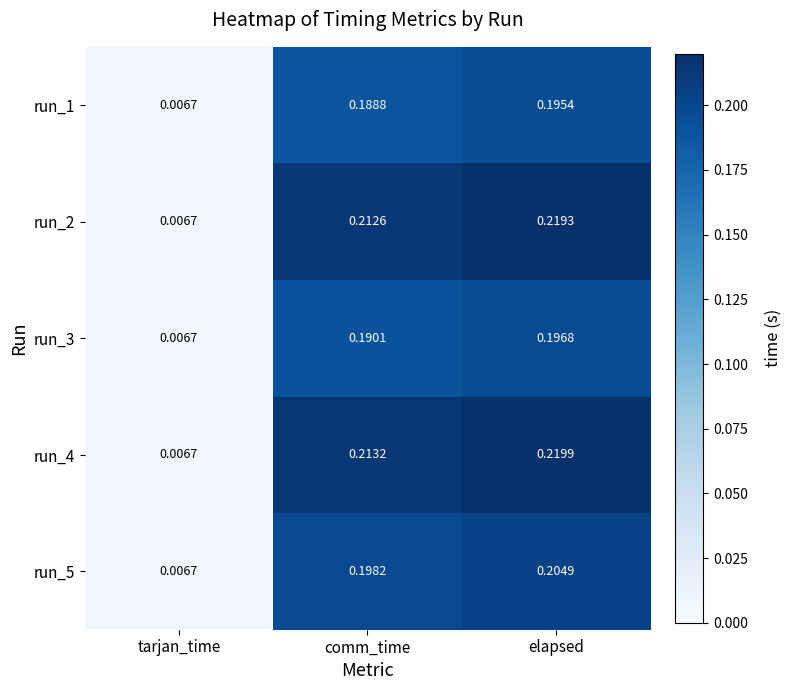

List the labels in order of run_5 value, largest first.

elapsed, comm_time, tarjan_time